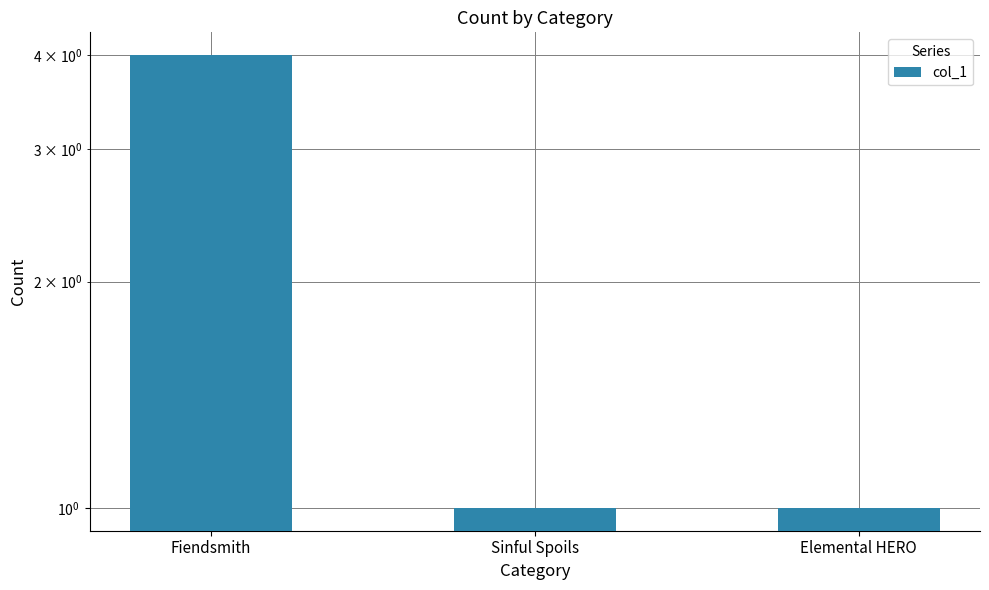

What is the label of the 1st bar from the right?

Elemental HERO